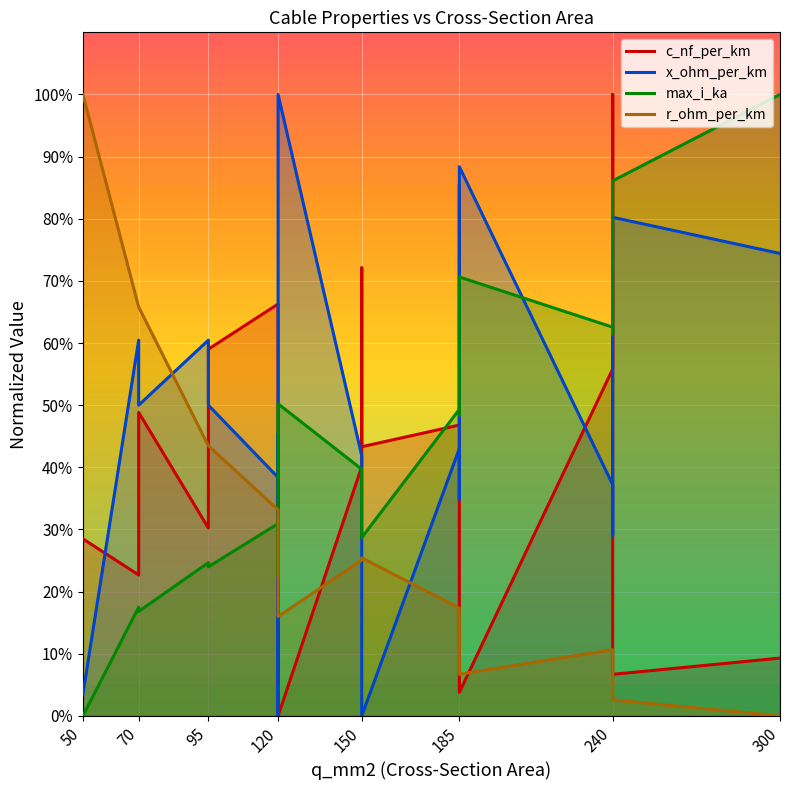

How many lines are shown in the chart?

4